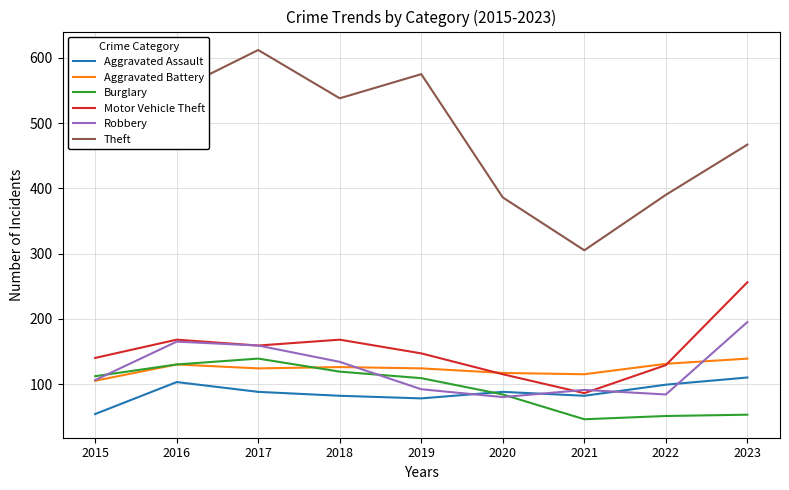

Which category has the highest value across all series?

2017